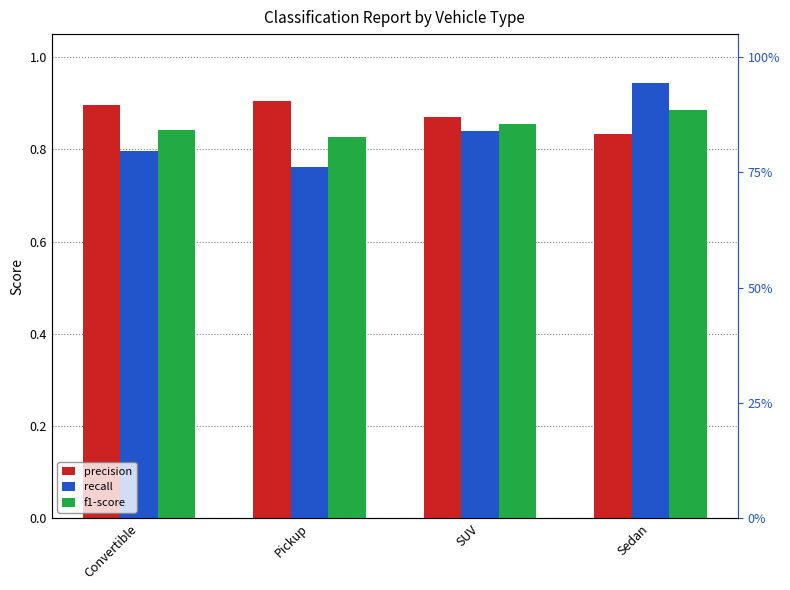

Where is f1-score nearest to the value 0?

Pickup